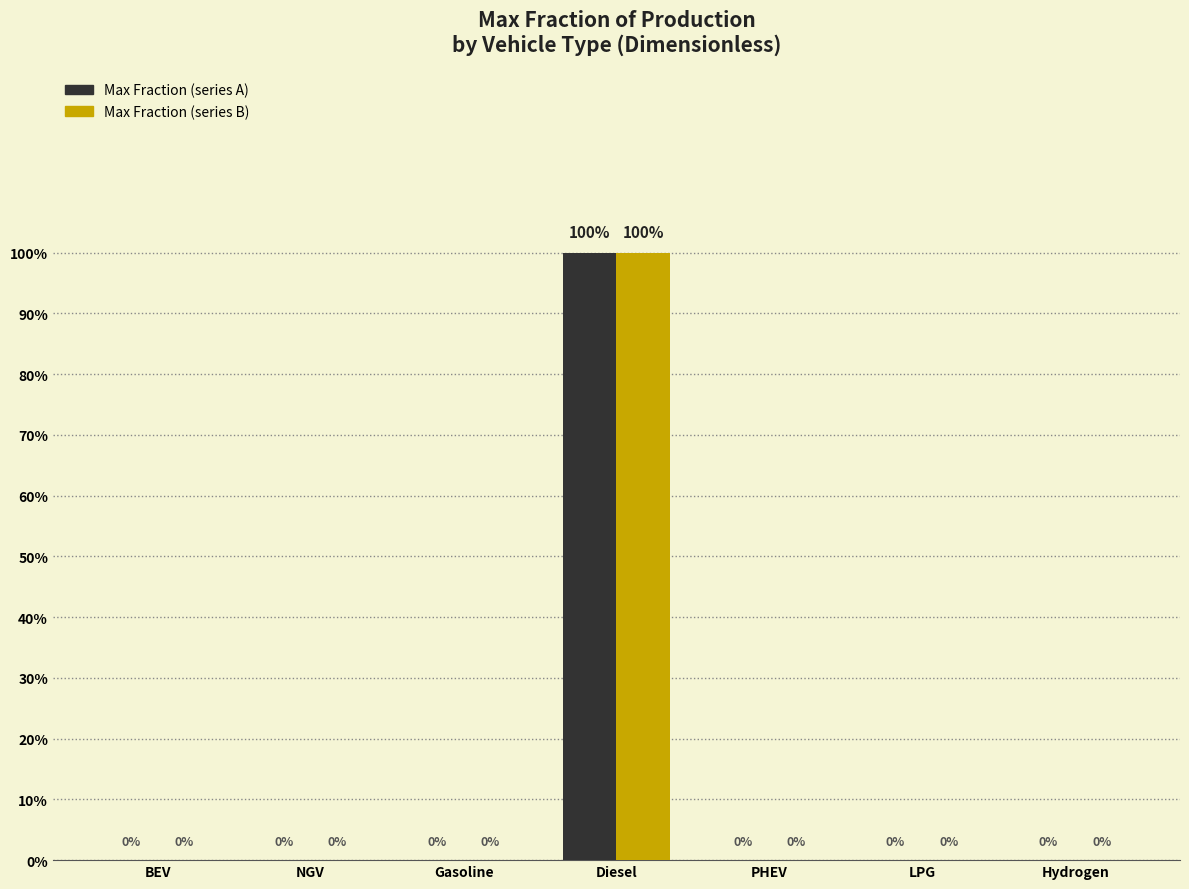

Which series has the largest total across all categories?

Max Fraction (series A)